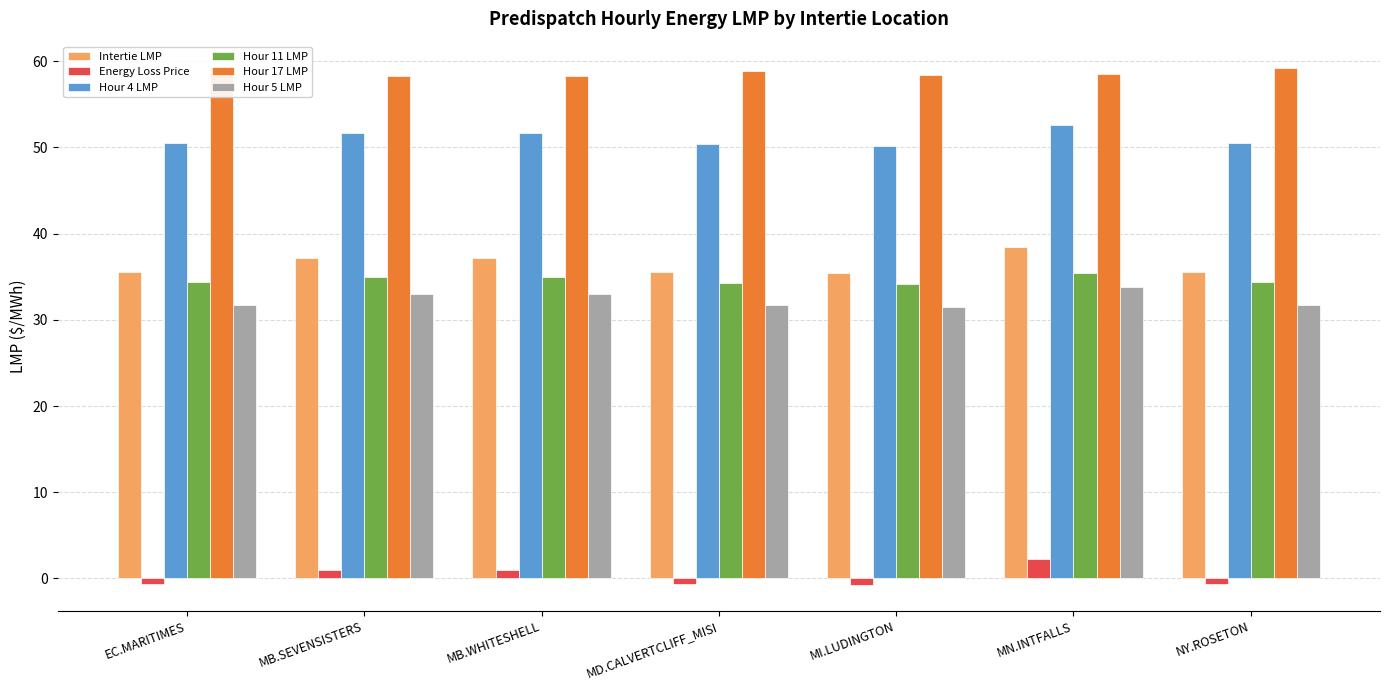

What is the sum of all Energy Loss Price values?

1.5